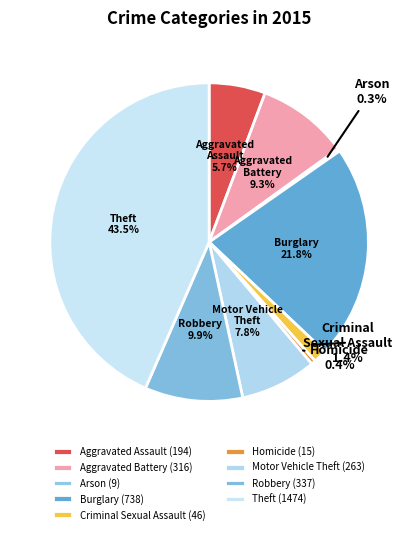

What is the change in value from Aggravated Battery to Homicide?

-301